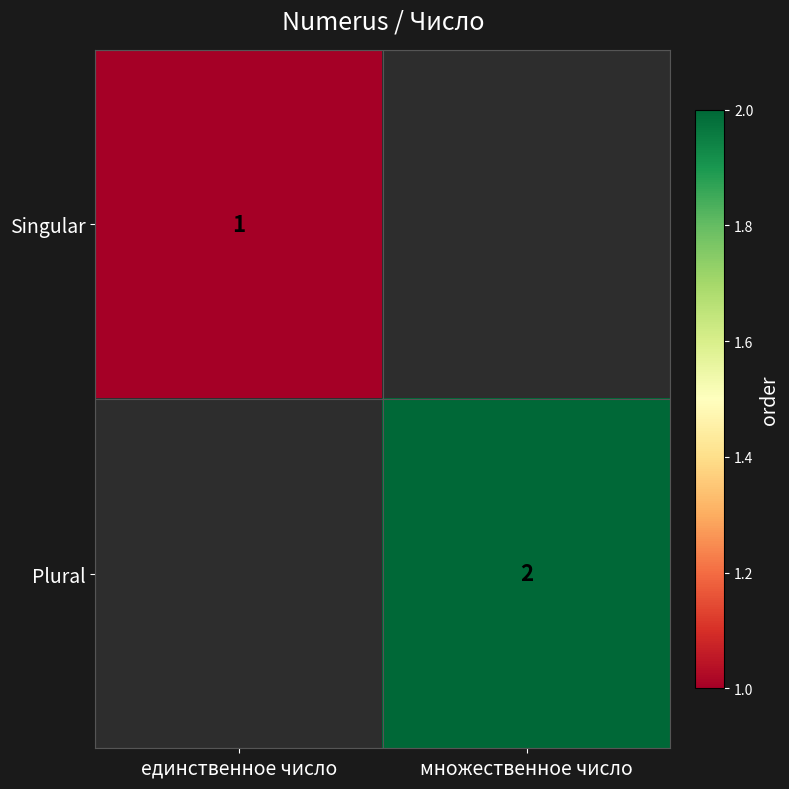

Count the number of categories in the chart.

2